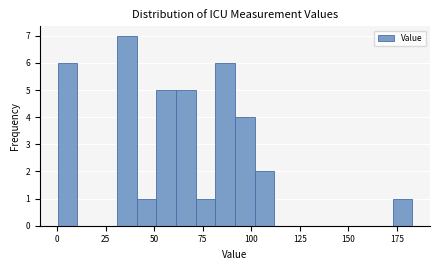

Read against the x-axis, roughly where is the centre of the tallest bar?

35